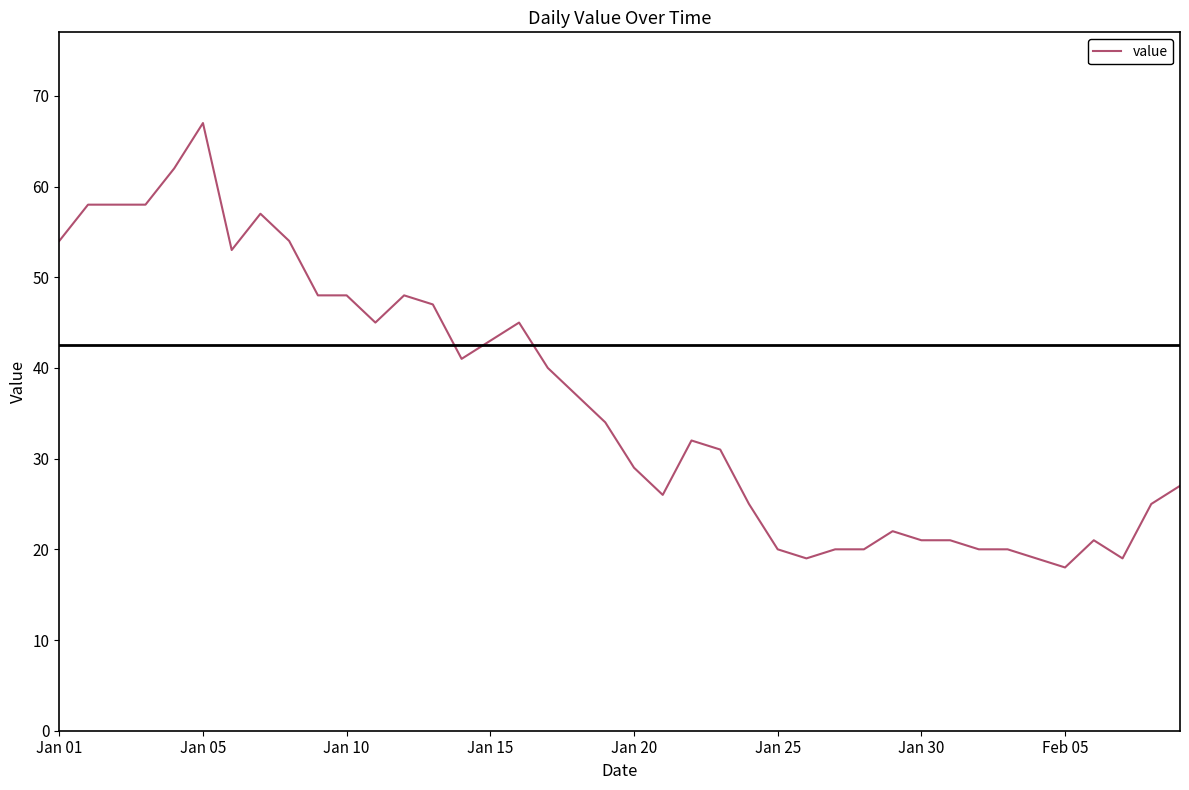

What is the difference between the maximum and minimum values?

49